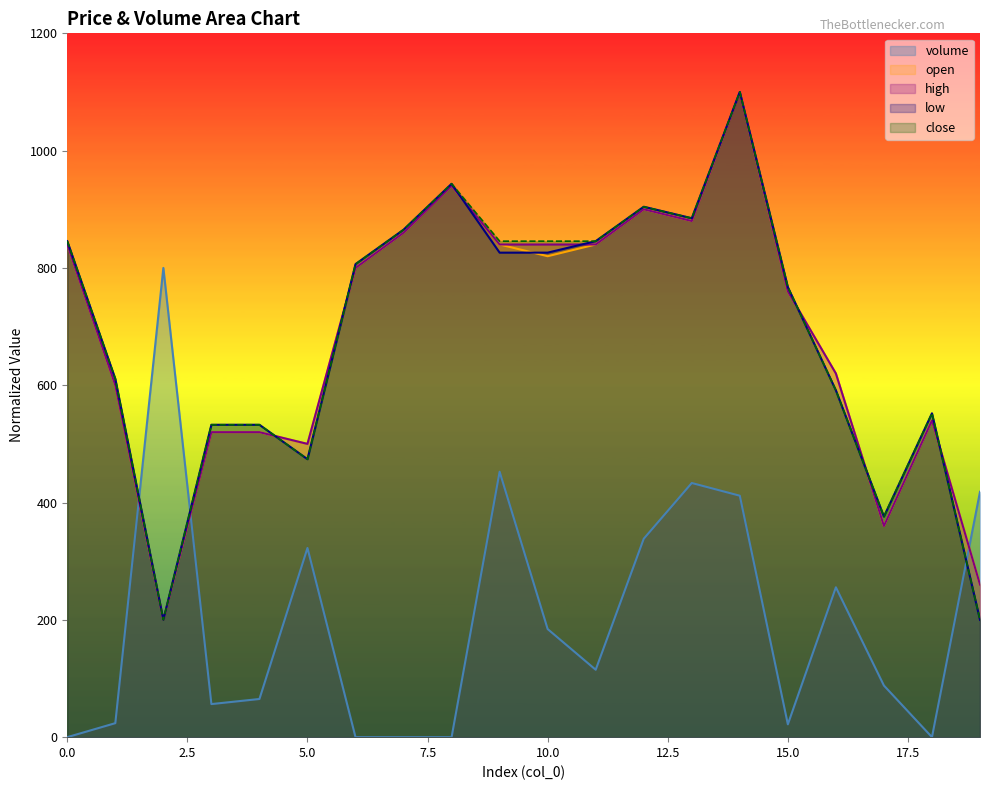

Reading right to left, transcribe all the data shown in this chart.

volume: 418.3	0.0	88.0	255.5	21.9	411.7	433.3	338.3	114.9	184.3	452.6	0.0	0.0	0.0	322.5	65.1	56.4	800.0	23.9	0.0
open: 260.0	540.0	360.0	620.0	760.0	1100.0	880.0	900.0	840.0	820.0	840.0	940.0	860.0	800.0	500.0	520.0	520.0	200.0	600.0	840.0
high: 260.0	540.0	360.0	620.0	760.0	1100.0	880.0	900.0	840.0	840.0	840.0	940.0	860.0	800.0	500.0	520.0	520.0	200.0	600.0	840.0
low: 200.0	552.2	376.1	591.3	767.4	1100.0	884.8	904.3	845.7	826.1	826.1	943.5	865.2	806.5	473.9	532.6	532.6	200.0	610.9	845.7
close: 200.0	552.2	376.1	591.3	767.4	1100.0	884.8	904.3	845.7	845.7	845.7	943.5	865.2	806.5	473.9	532.6	532.6	200.0	610.9	845.7